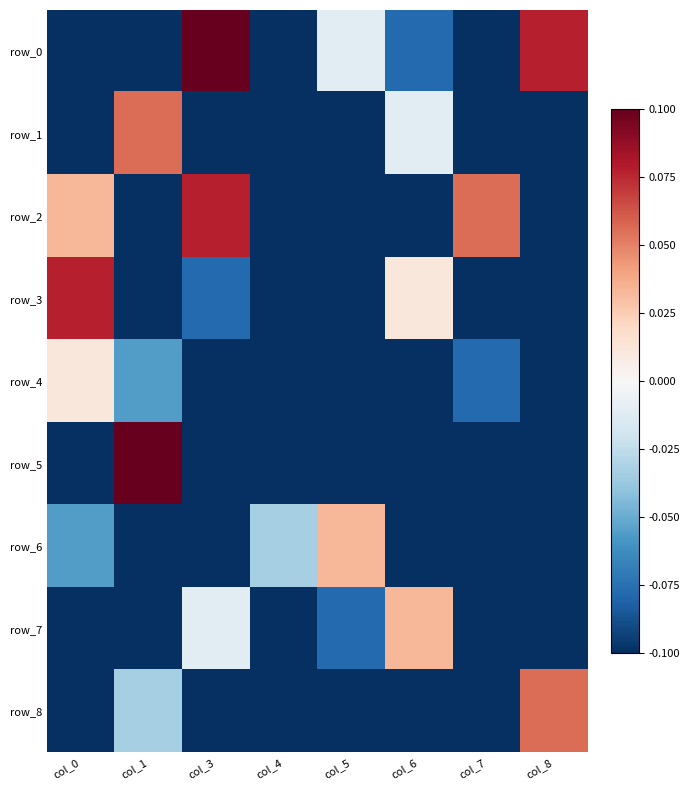

What is the spread (max minus min) of values at col_3?

0.2